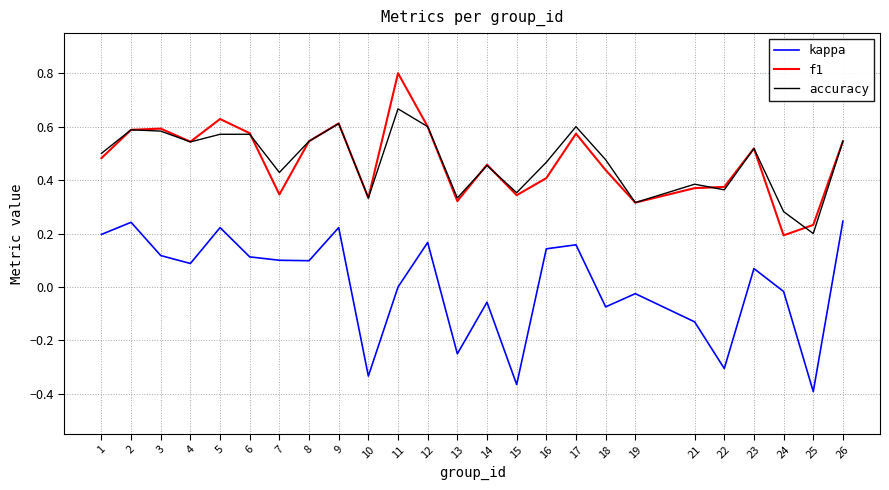

Which series has the largest range (max minus min)?

kappa